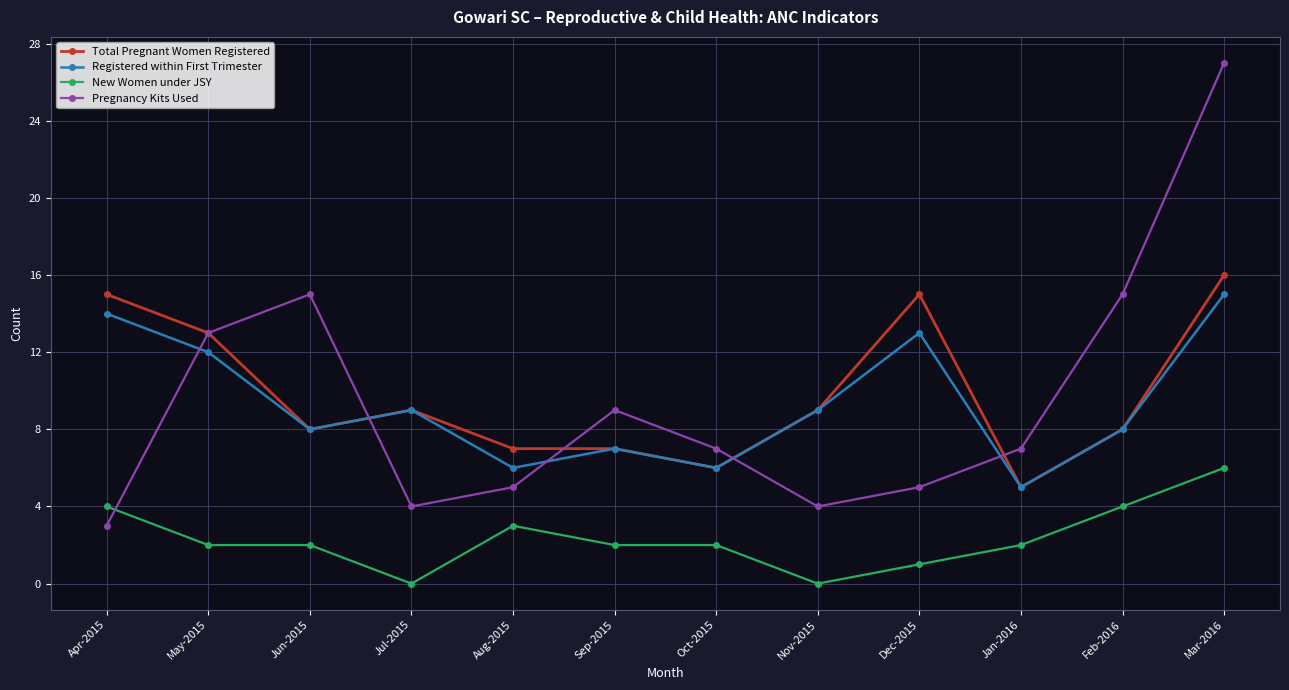

The value of New Women under JSY at Jul-2015 is 0. True or false?

True